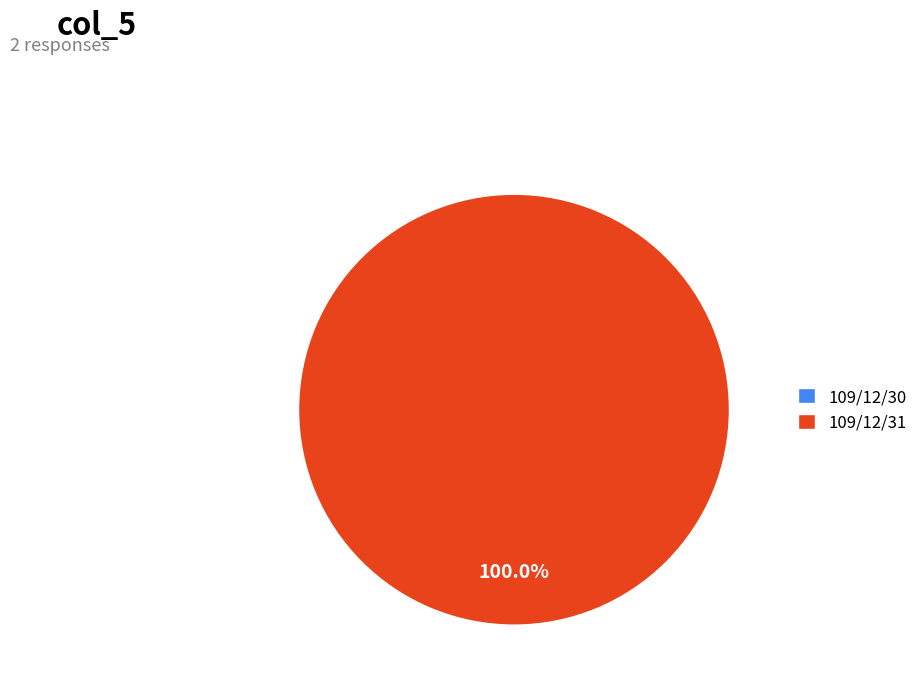

Rank the categories by value from highest to lowest.

109/12/31, 109/12/30